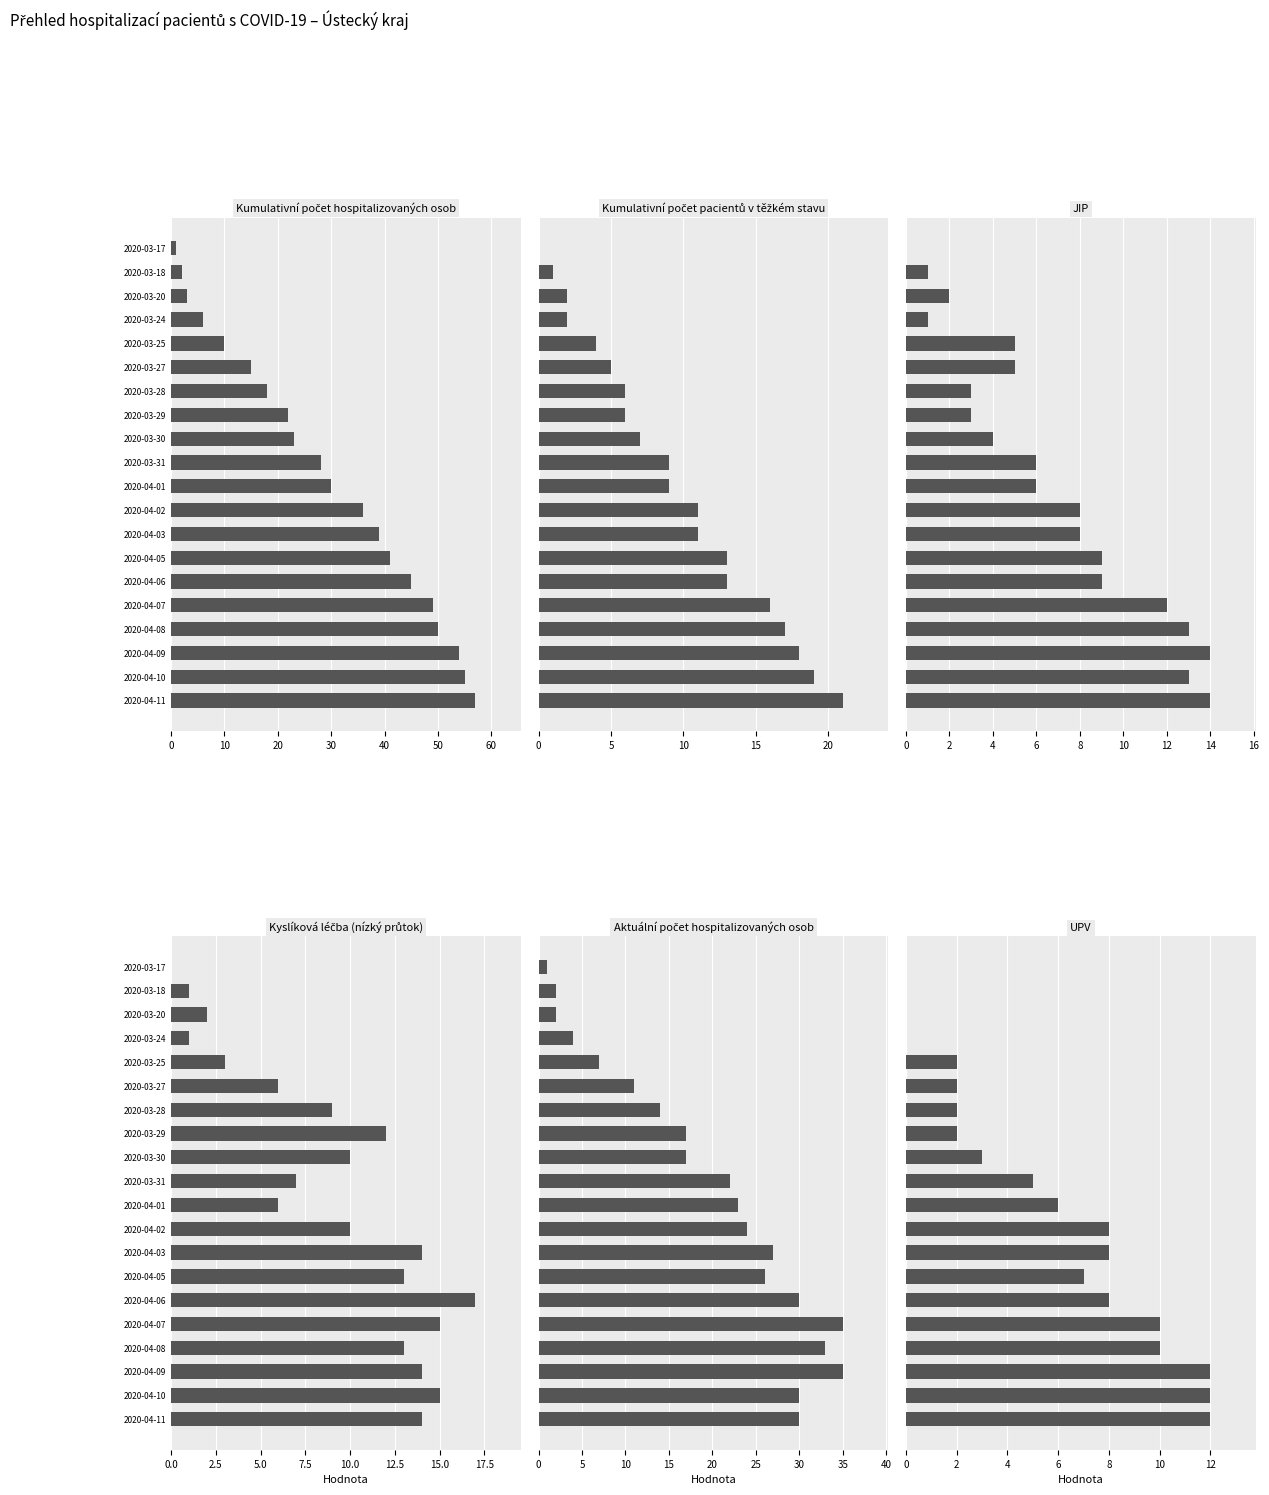

True or false: Kumulativní počet hospitalizovaných osob has a value of 49 at 2020-04-07.

True